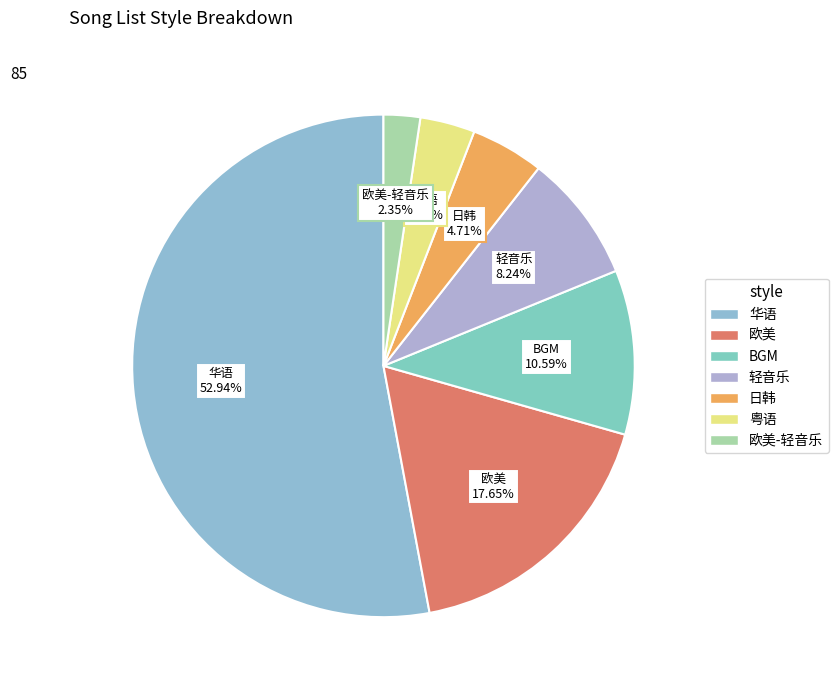

Count the number of slices in the pie.

7